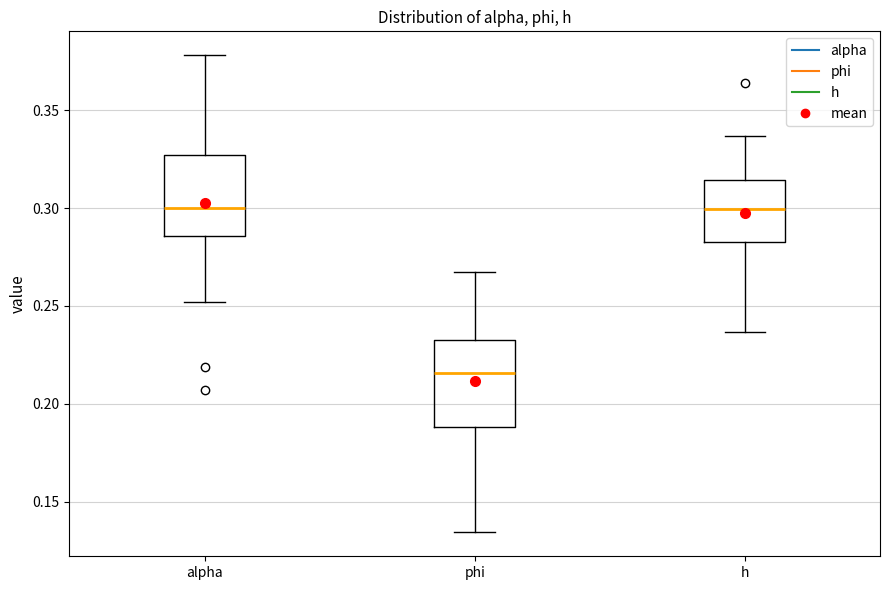

Which box has the lowest median line?

phi